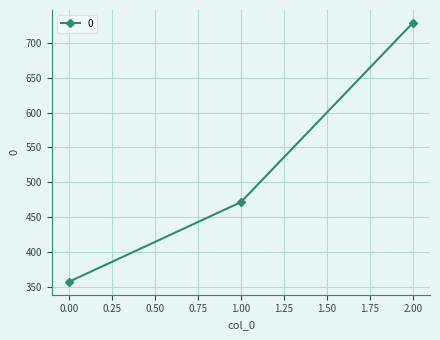

Is it true that the value at 2.00 is 307.1?

False